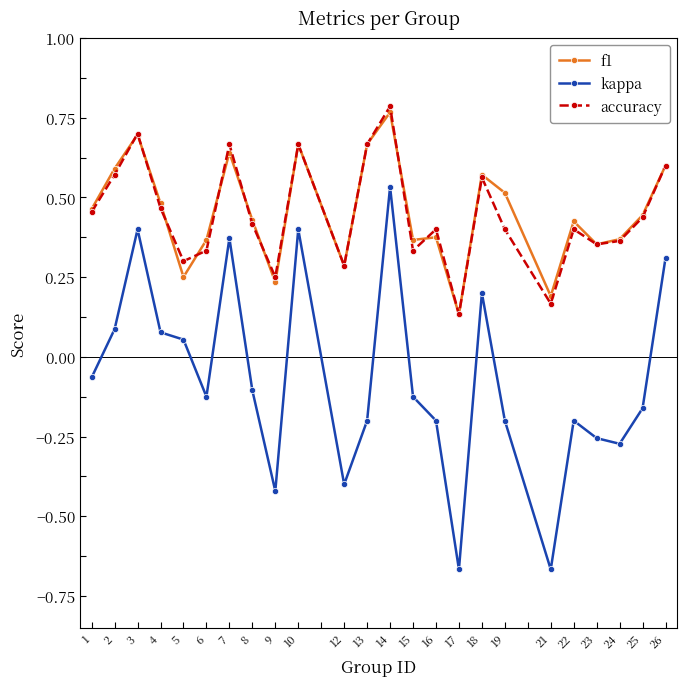

At which category does f1 reach its first local peak?

3